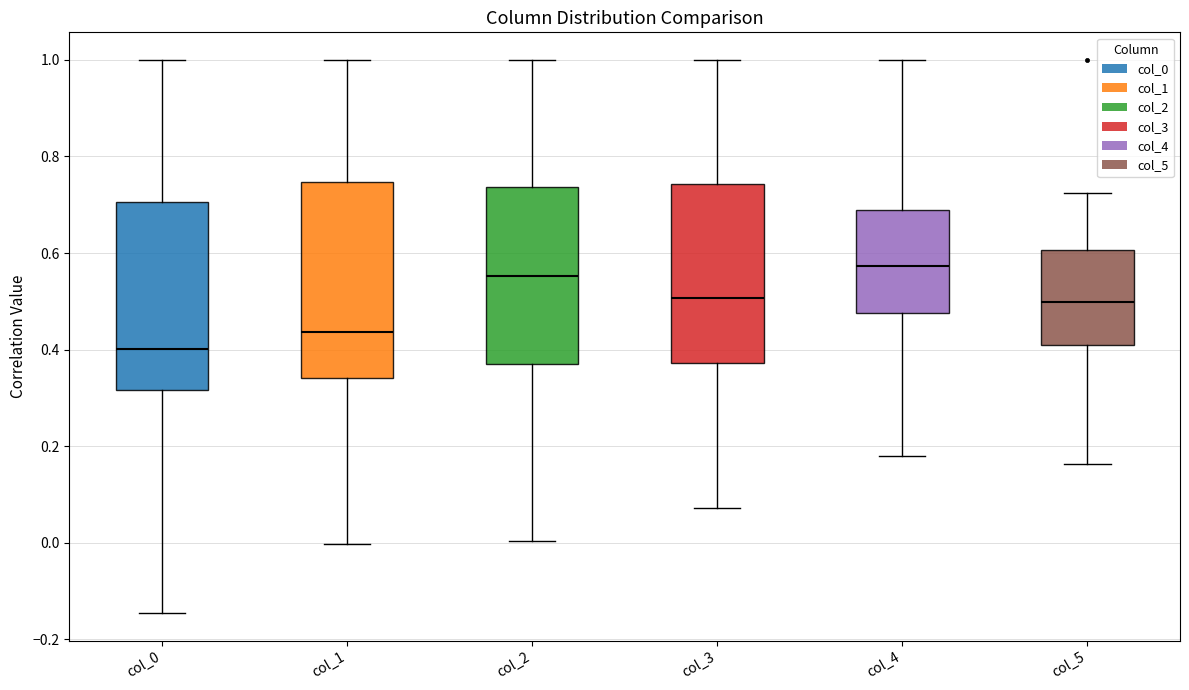

Where does the upper whisker of the box for col_3 end on the y-axis? The values are not printed on the chart, so give them approximately, as read against the axis.

1.00